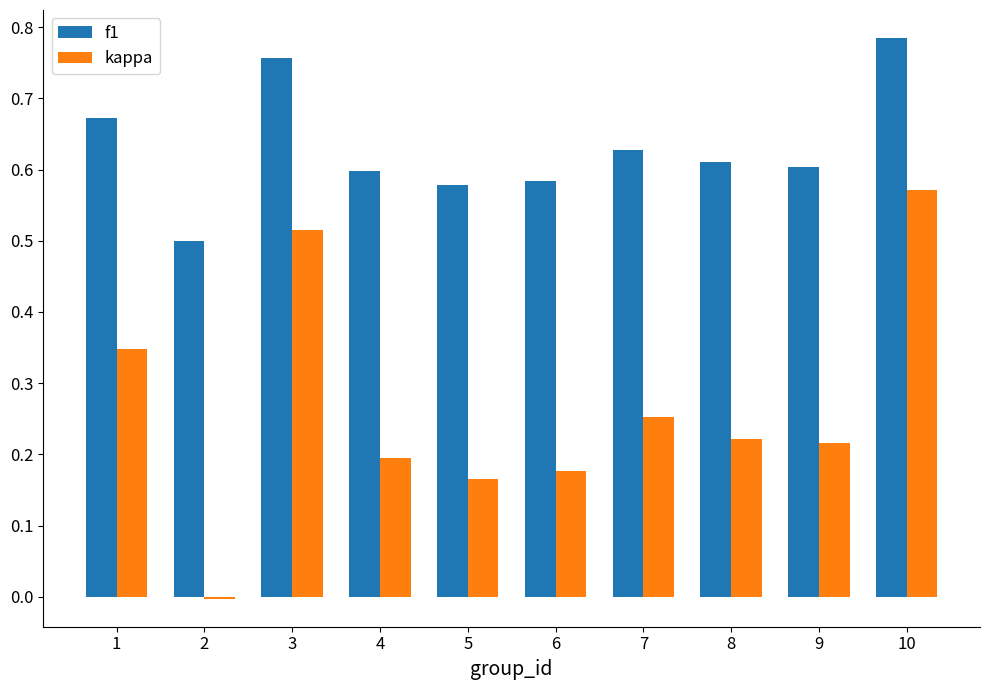

At which category does the chart reach its peak across all series?

10